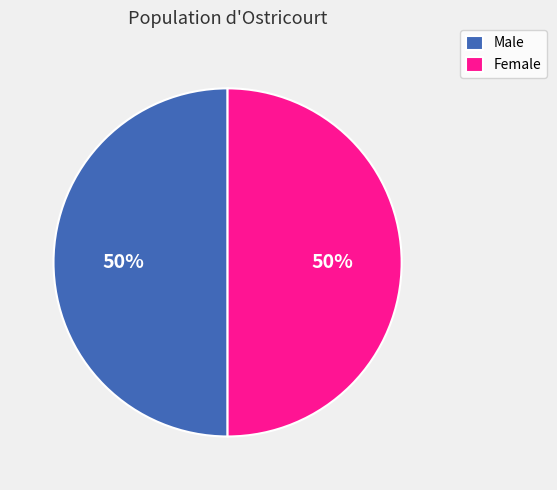

Approximately how many times larger is the value at Female compared to Male?

1.0